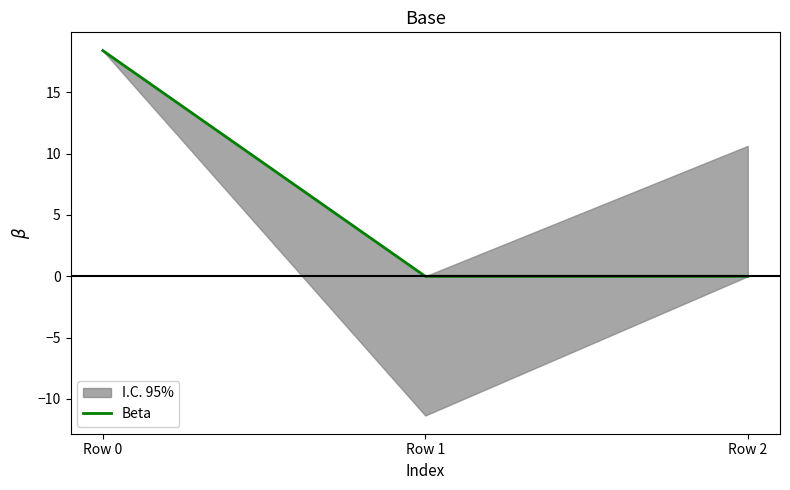

What is the value of the 1st point from the left?

18.4